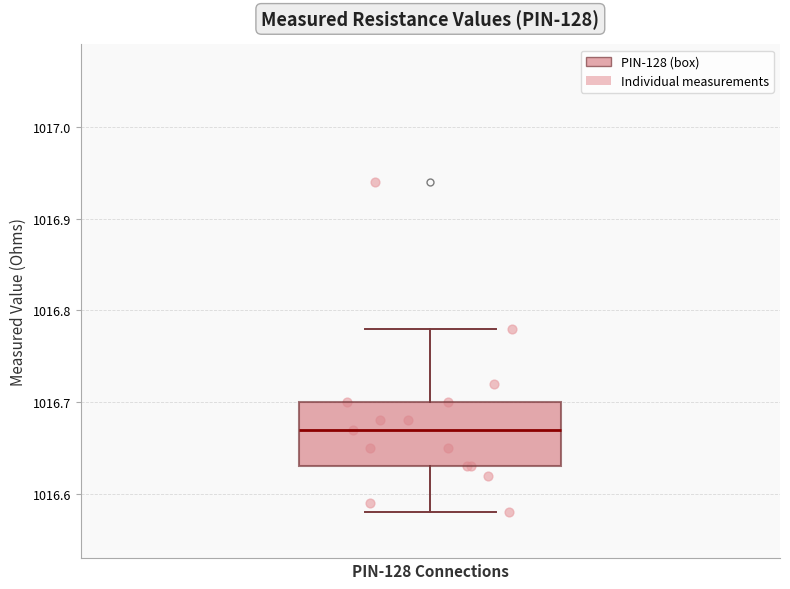

Where does the median line of the box for PIN-128 Connections sit on the y-axis? The values are not printed on the chart, so give them approximately, as read against the axis.

1016.67